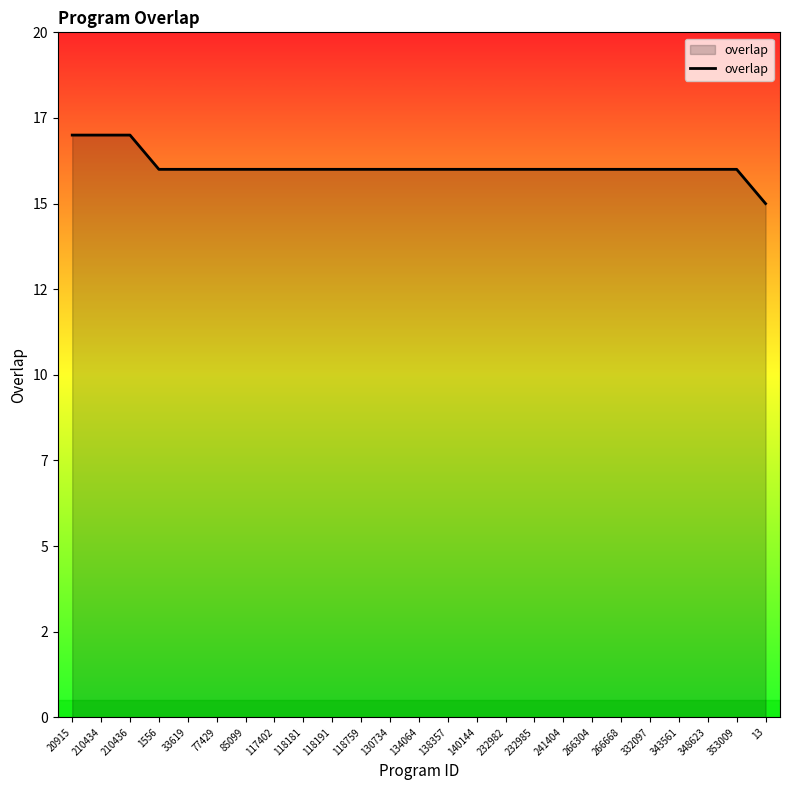

Rank the categories by value from lowest to highest.

13, 1556, 33619, 77429, 85099, 117402, 118181, 118191, 118759, 130734, 134064, 138357, 140144, 232982, 232985, 241404, 266304, 266668, 332097, 343561, 348623, 353009, 20915, 210434, 210436